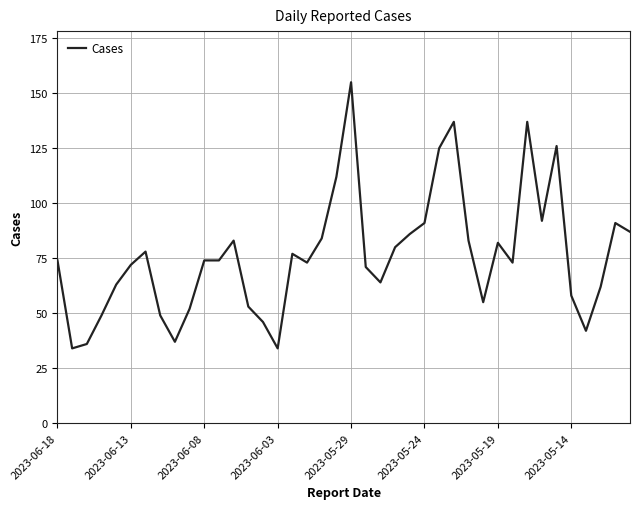

What is the smallest value displayed?

34